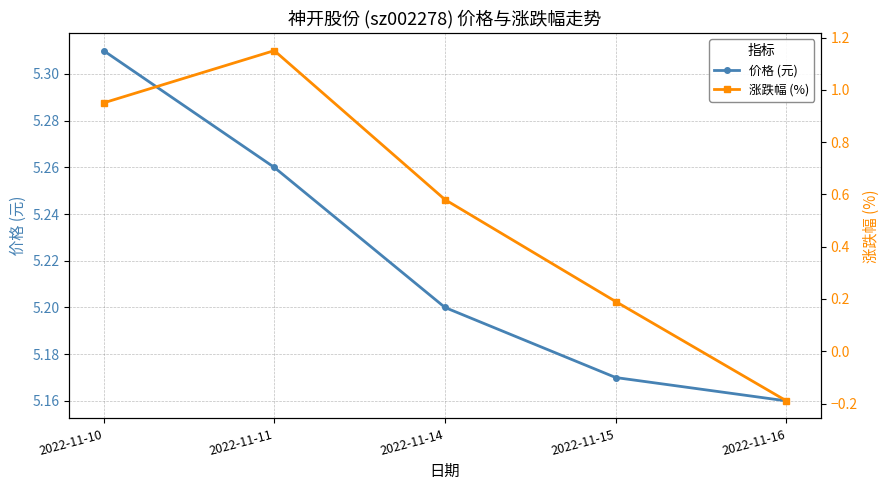

What is the difference between the maximum and minimum values in the 价格 (元) series?

0.1